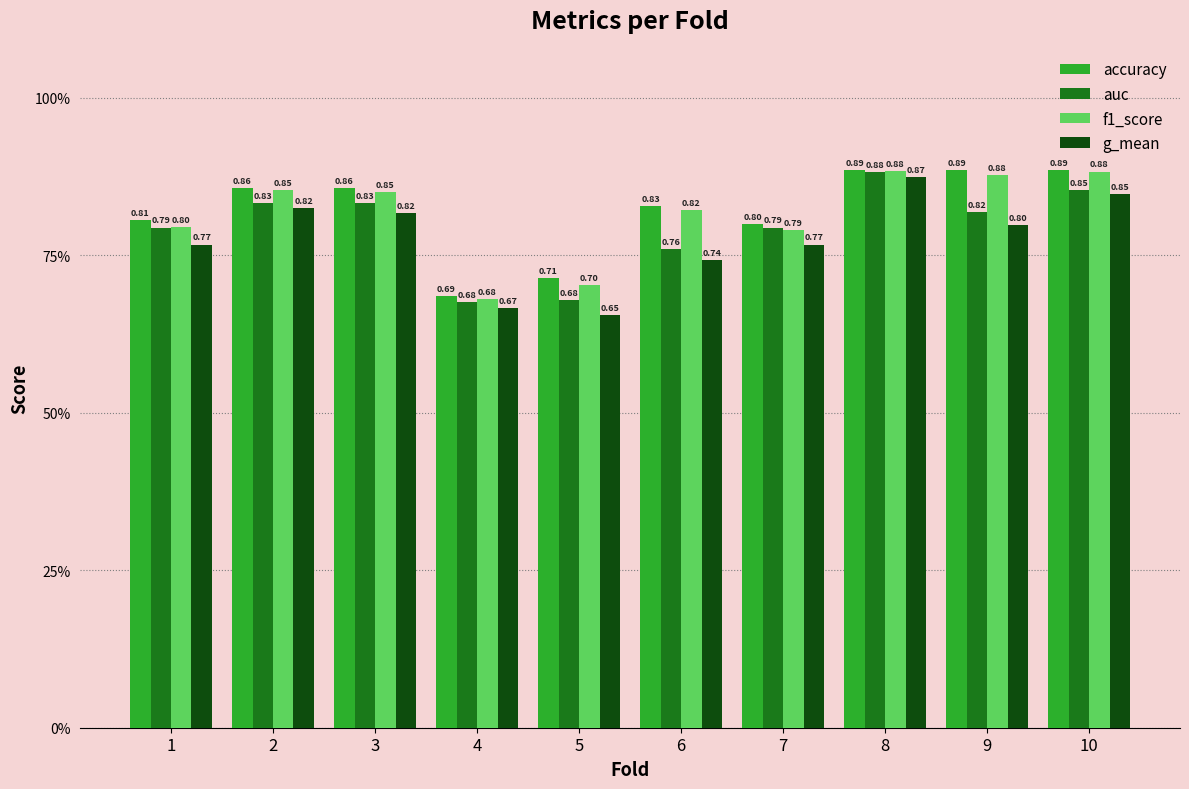

Where is g_mean nearest to the value 0?

5